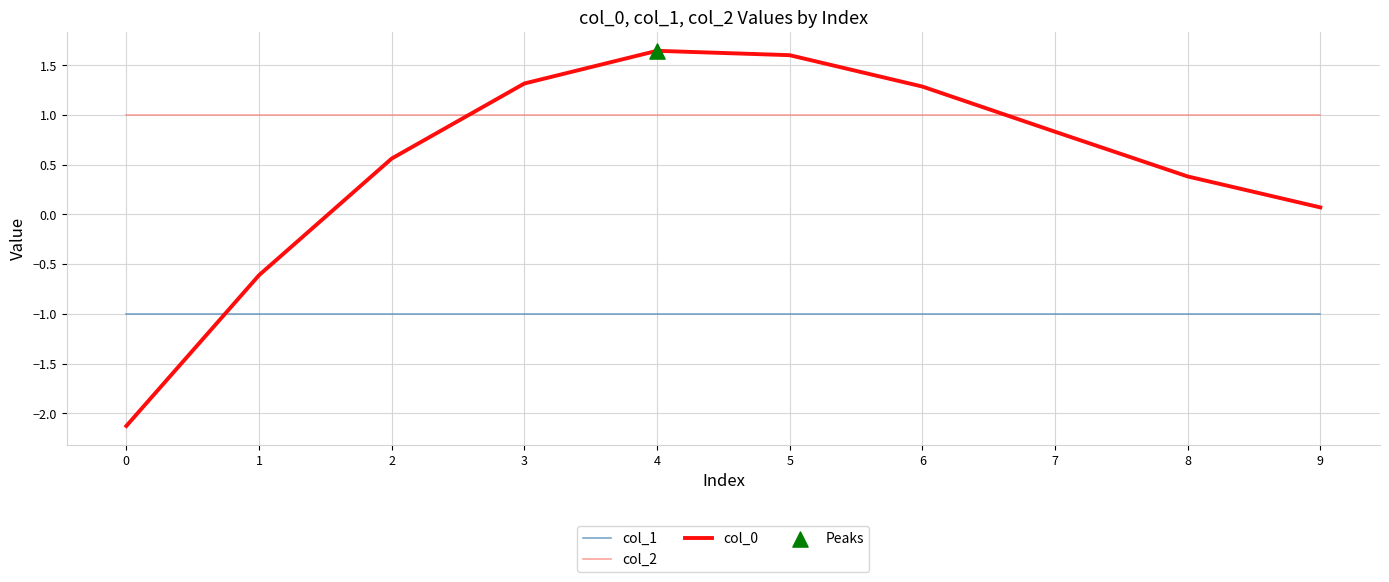

Is the value of col_0 at 9 greater than the value of col_2 at 2?

No